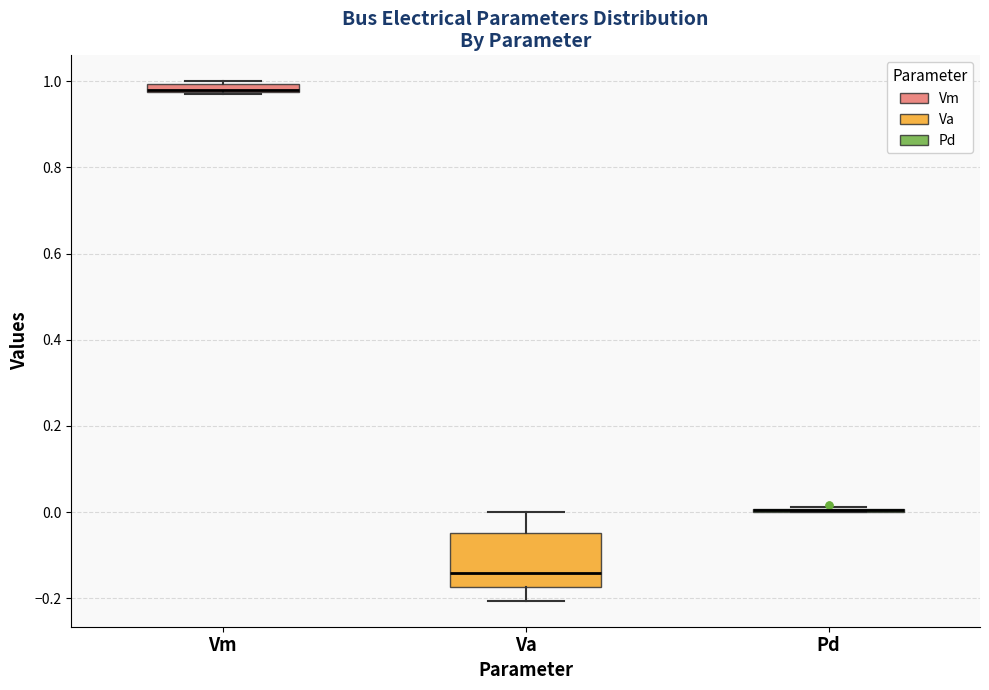

Comparing the boxes themselves (not the whiskers), which one is the tallest?

Va